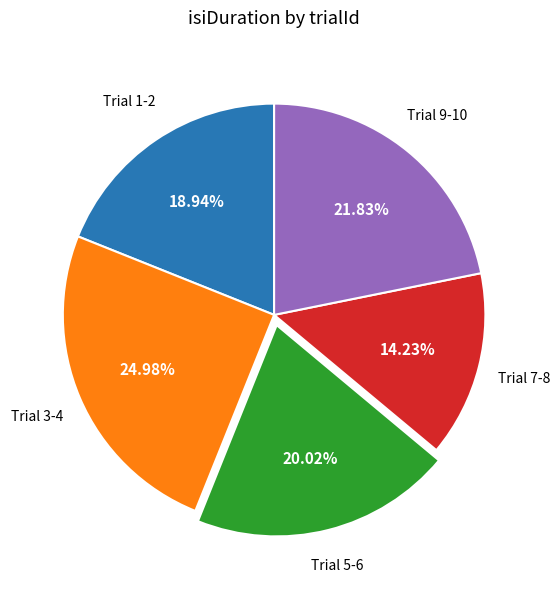

To the nearest percent, what is the difference between the largest and smallest slice percentages?

11%